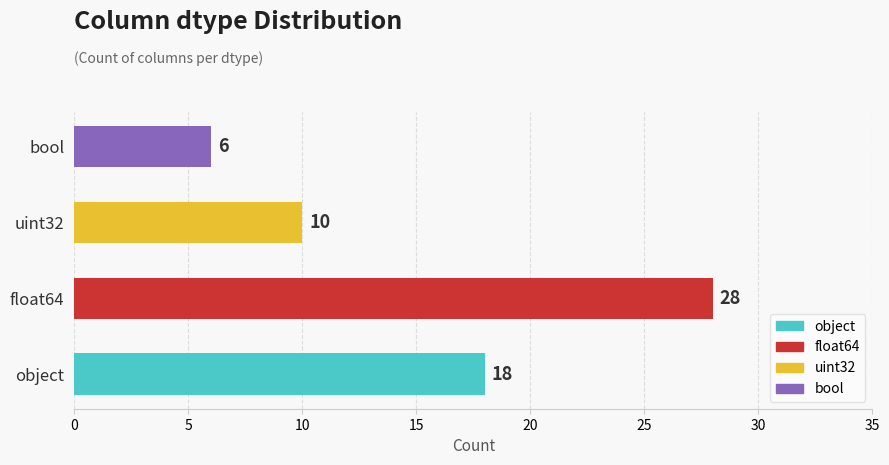

Between bool and uint32, which is larger?

uint32